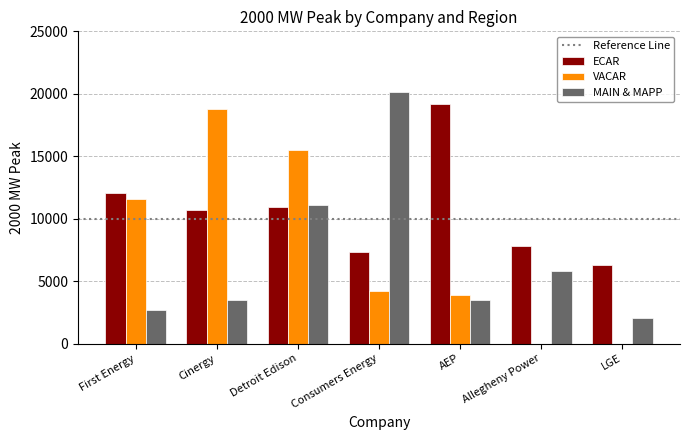

Which category has the highest value in the ECAR series?

AEP